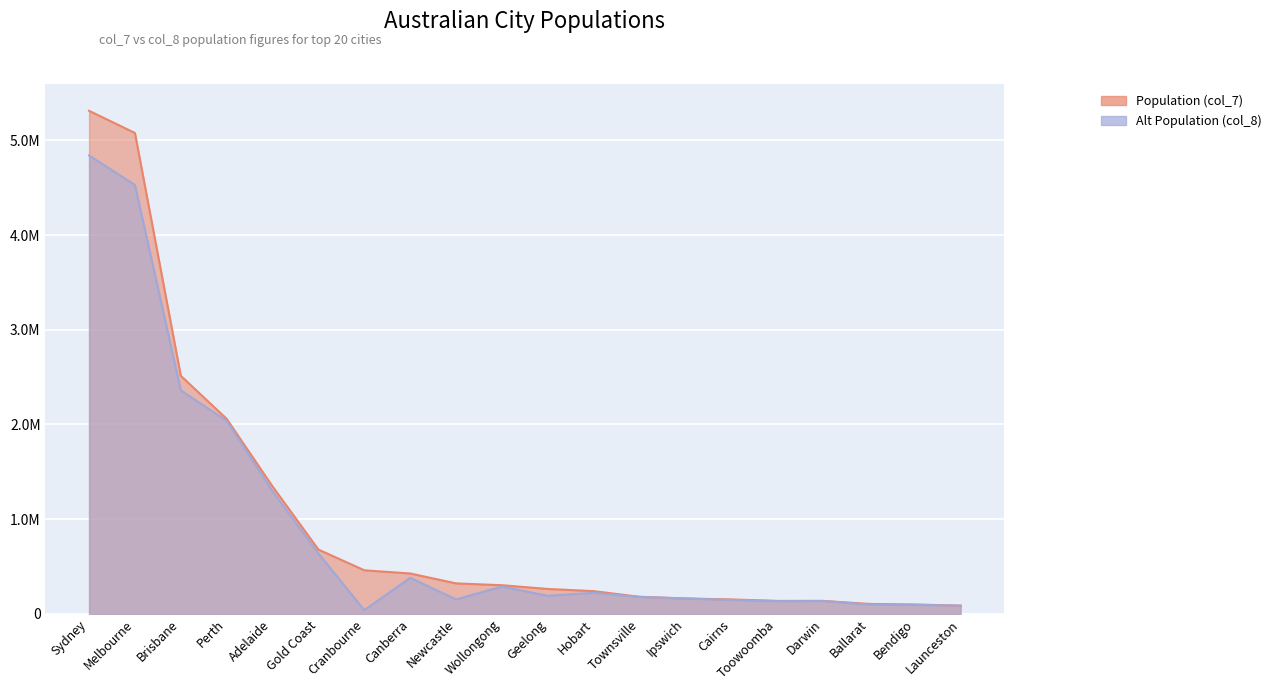

The value of Population (col_7) at Geelong is 438432. True or false?

False